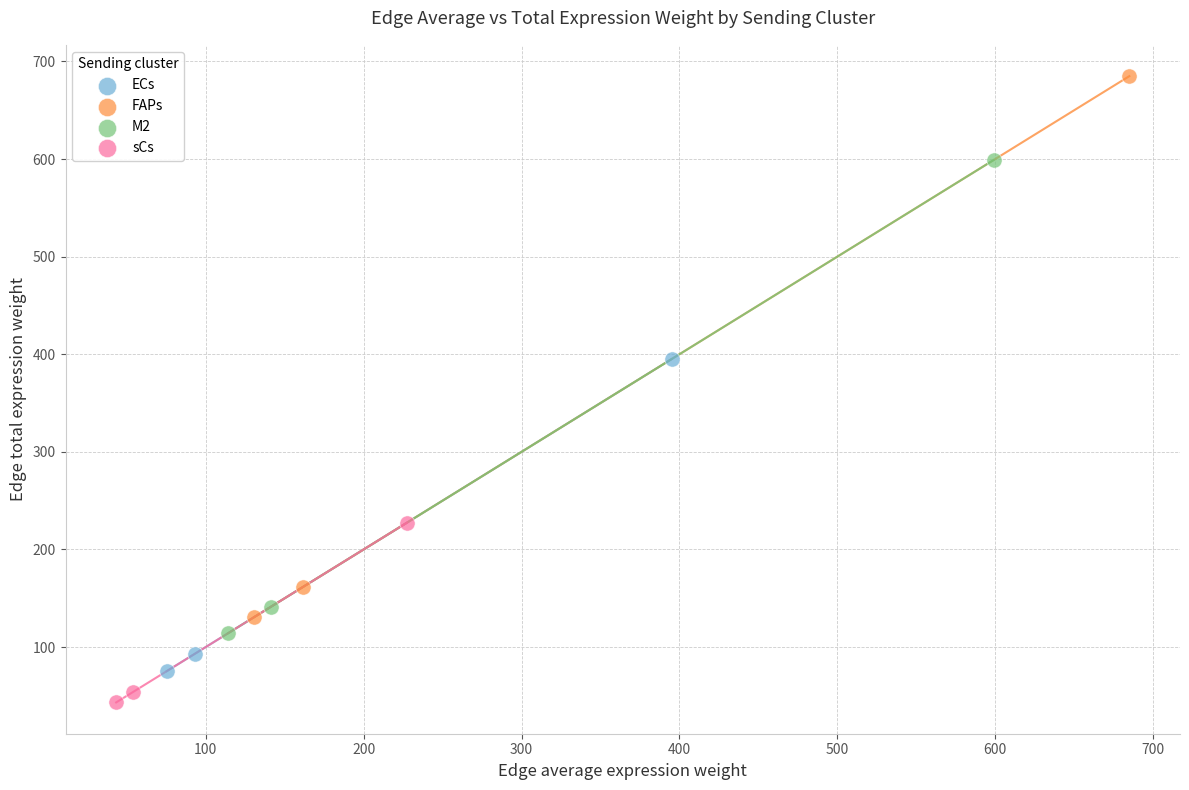

Which series has the widest spread of Y values?

FAPs